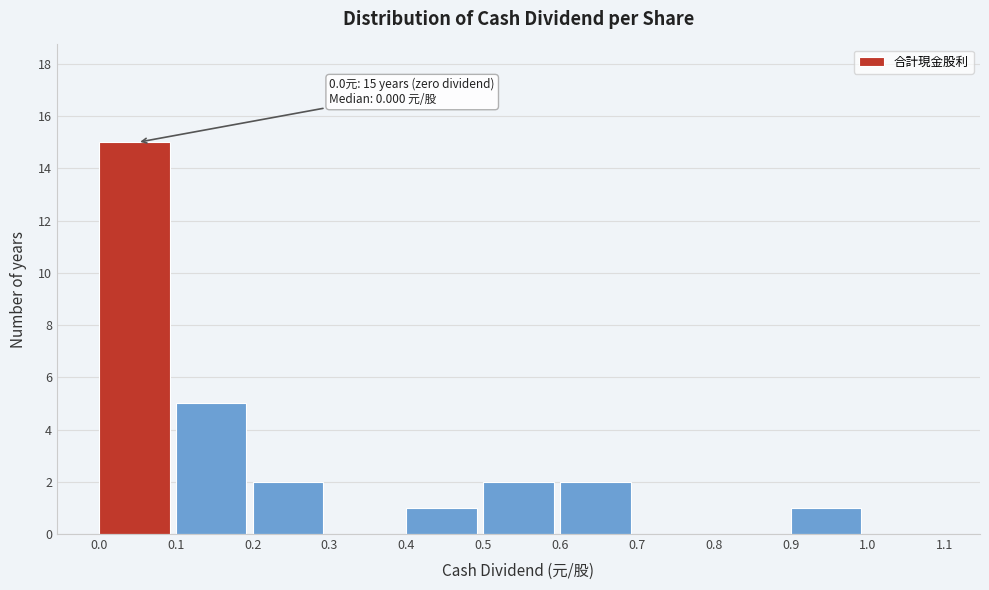

Over which range of the x-axis is the bar tallest?

0.0 to 0.1